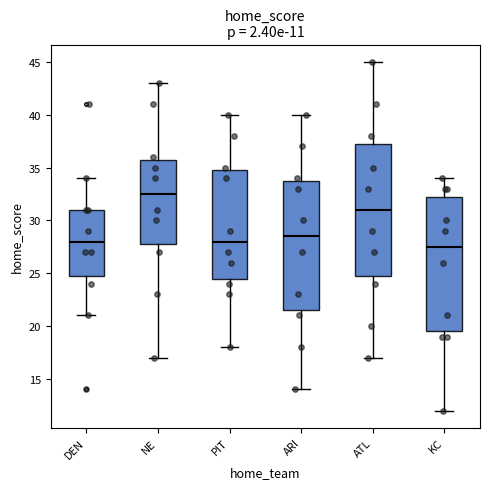

Which box's median line is the highest?

NE